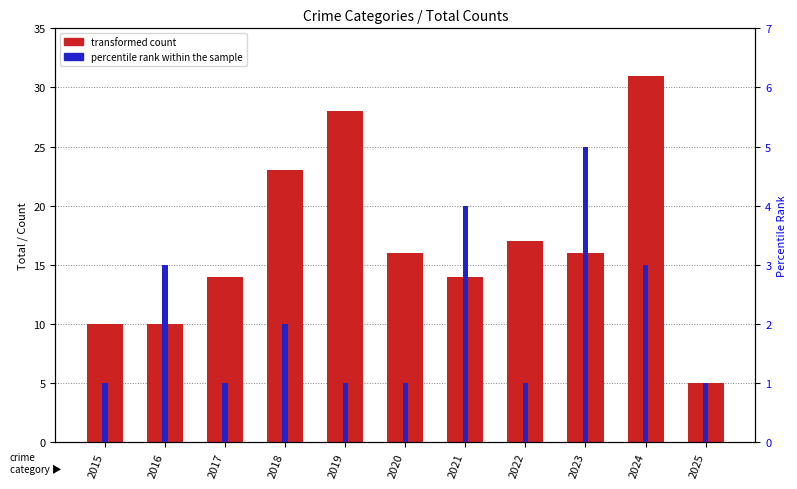

Reading right to left, transcribe all the data shown in this chart.

transformed count: 2025=5	2024=31	2023=16	2022=17	2021=14	2020=16	2019=28	2018=23	2017=14	2016=10	2015=10
percentile rank within the sample: 2025=1	2024=3	2023=5	2022=1	2021=4	2020=1	2019=1	2018=2	2017=1	2016=3	2015=1